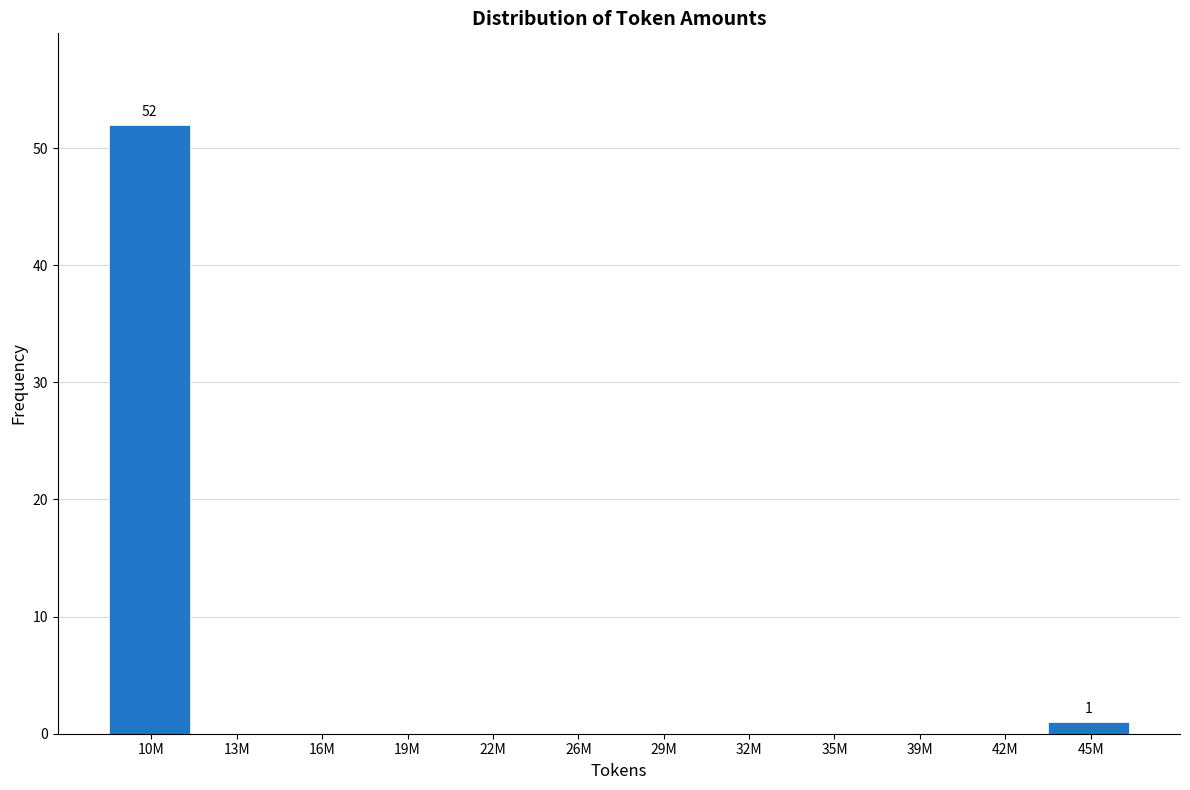

Reading right to left, extract all data points from this chart.

45M=1	42M=0	39M=0	35M=0	32M=0	29M=0	26M=0	22M=0	19M=0	16M=0	13M=0	10M=52